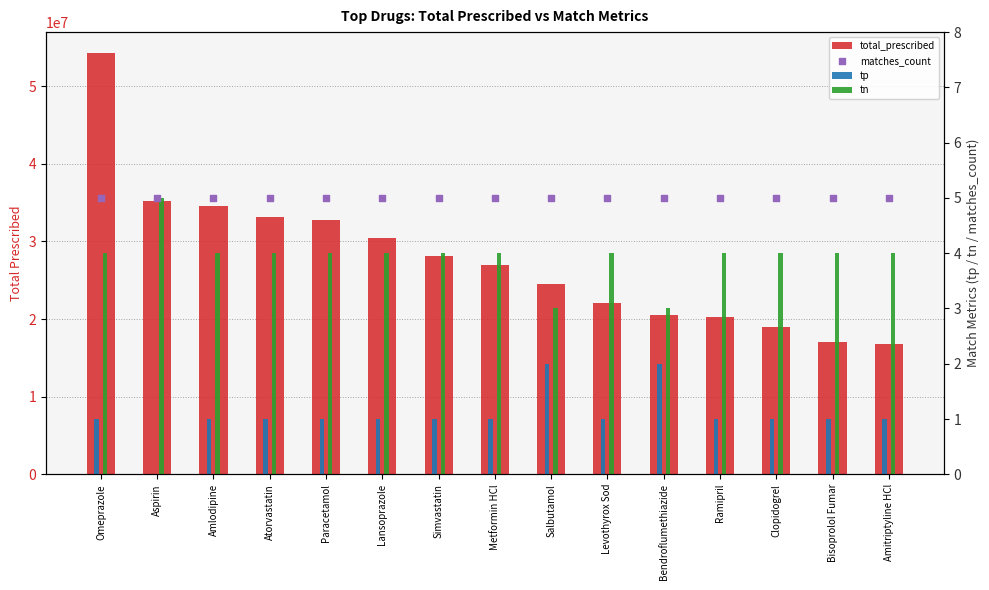

Is the value of tn at Aspirin greater than the value of total_prescribed at Levothyrox Sod?

No